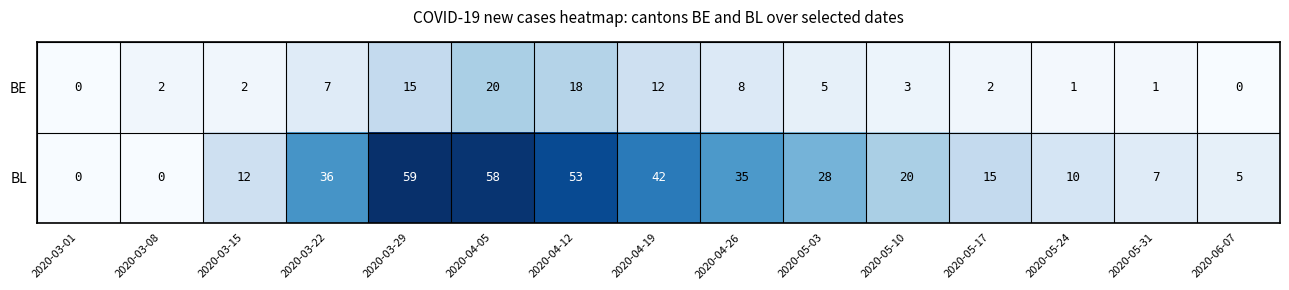

At which category is the sum across all series the highest?

2020-04-05